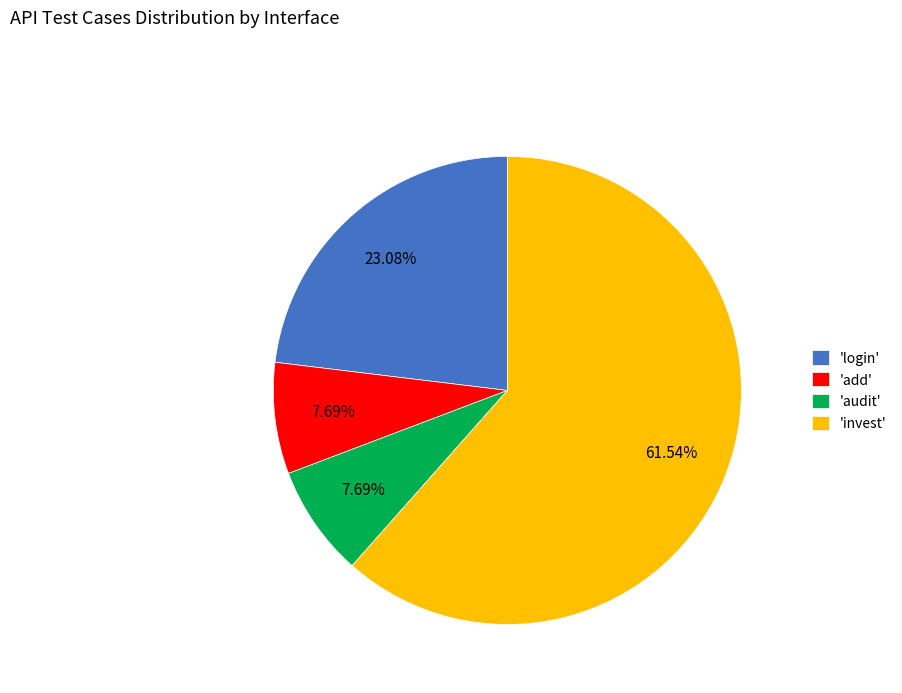

Is the sum of 'add' and 'audit' greater than half?

No